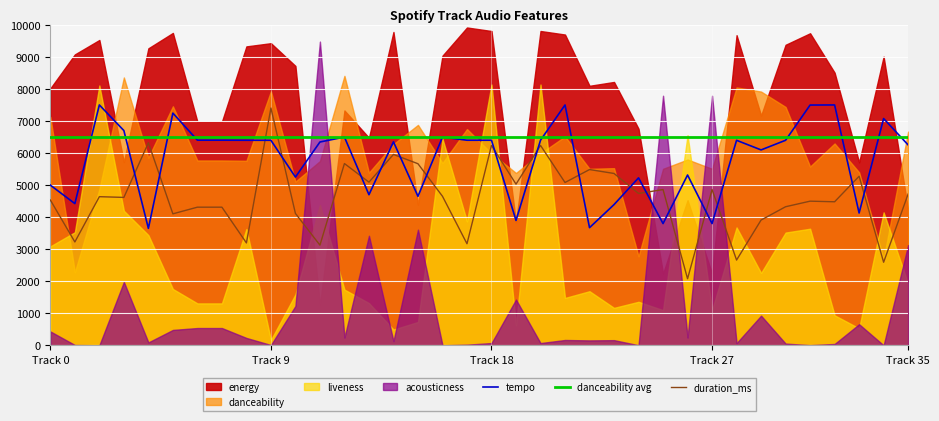

What is the label of the 15th point from the left?

14